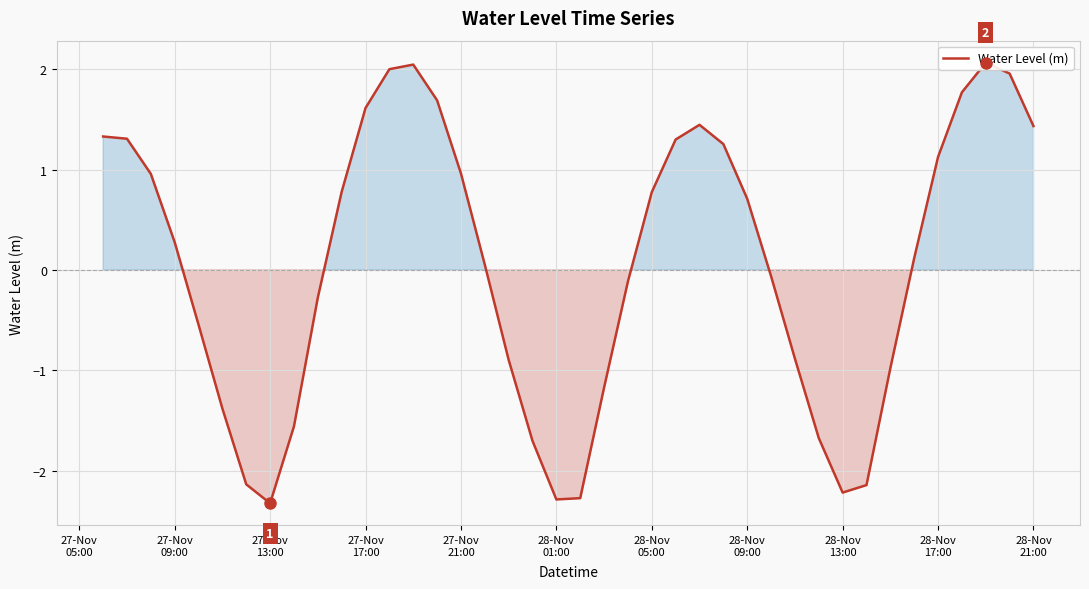

Count the number of values greater than 0.

22